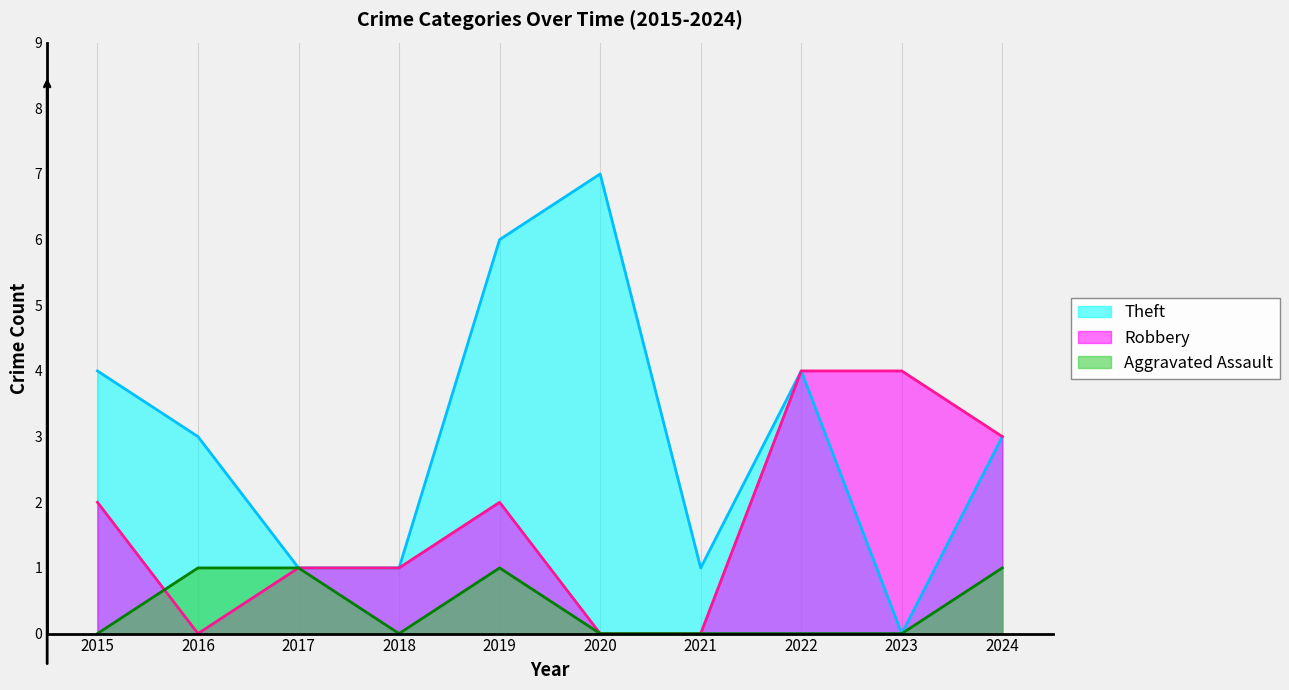

Rank the series by their maximum value, from lowest to highest.

Aggravated Assault, Robbery, Theft